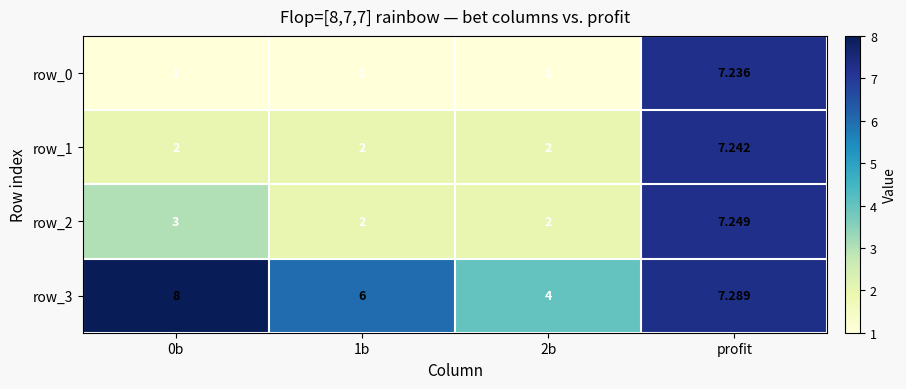

Is the value of row_0 at 2b greater than the value of row_3 at 0b?

No